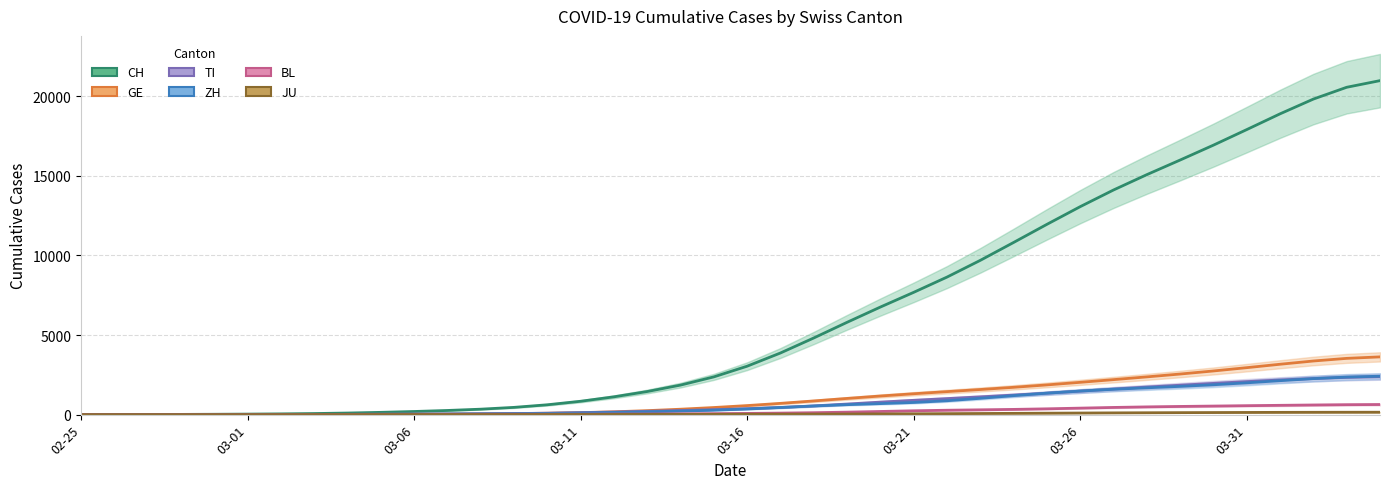

Is the value of TI at 38 greater than the value of BL at 8?

Yes